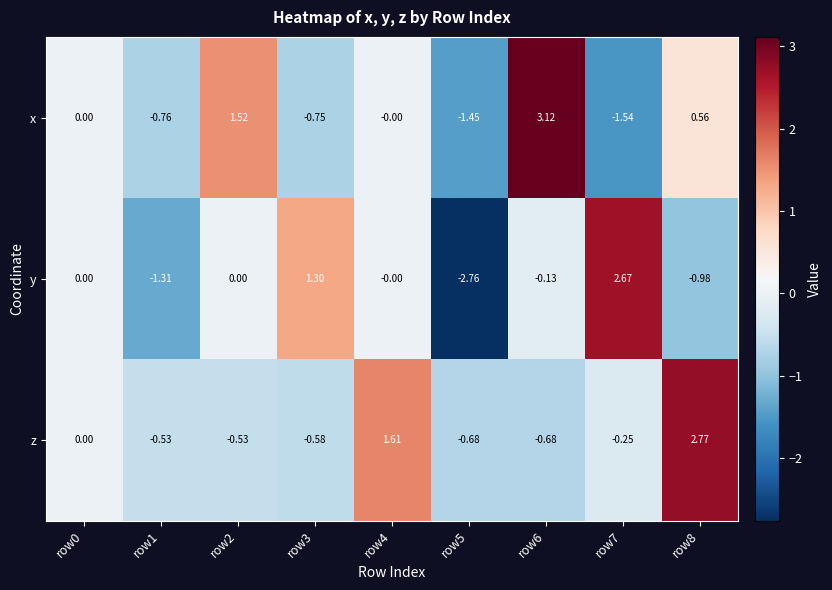

At which category does the chart reach its peak across all series?

row6